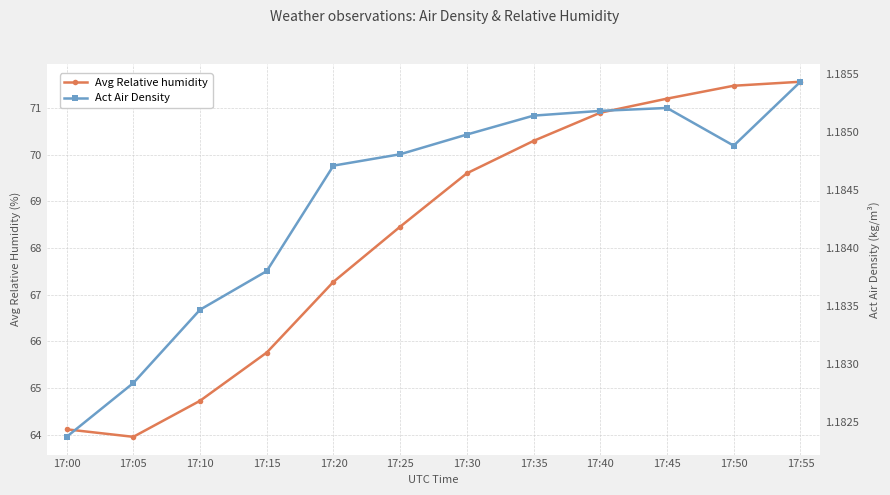

At which category is the sum across all series the highest?

17:55